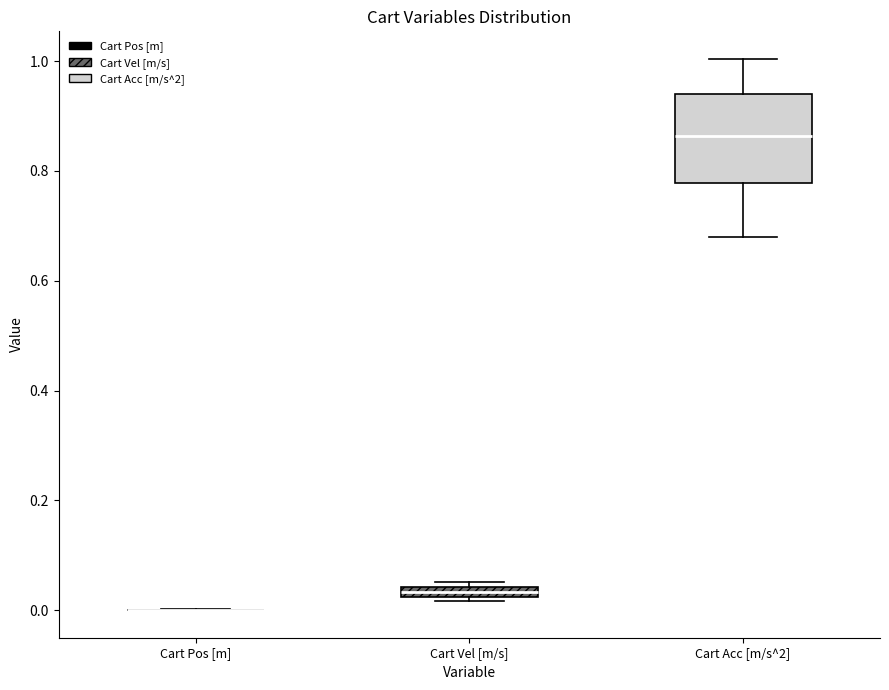

Which box is the tallest, from its lower edge to its upper edge?

Cart Acc [m/s^2]